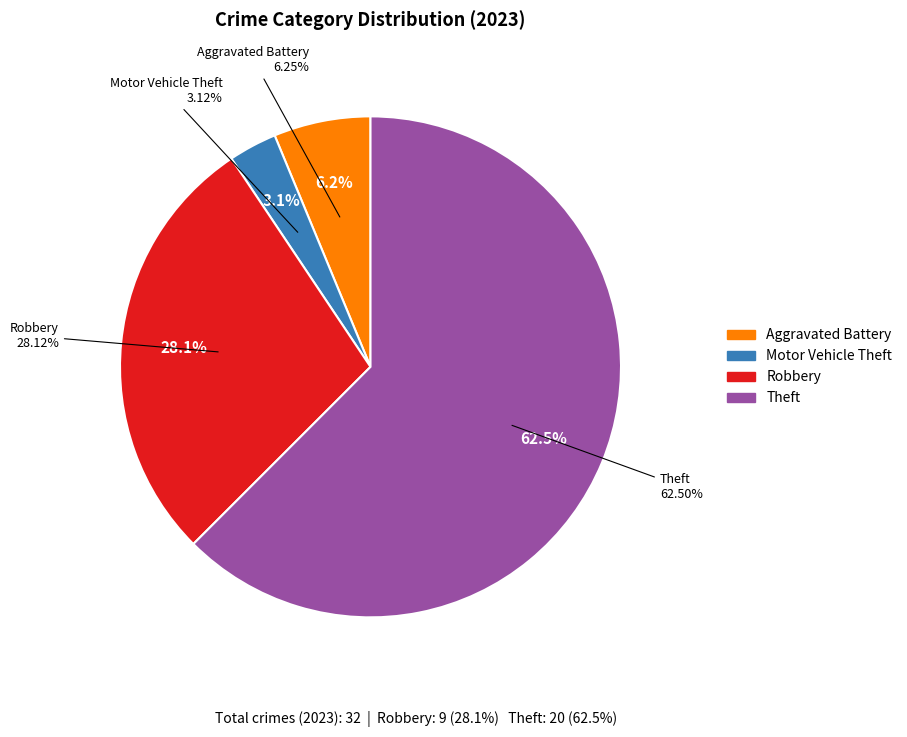

Combined, do Robbery and Criminal Sexual Assault account for over 50%?

No